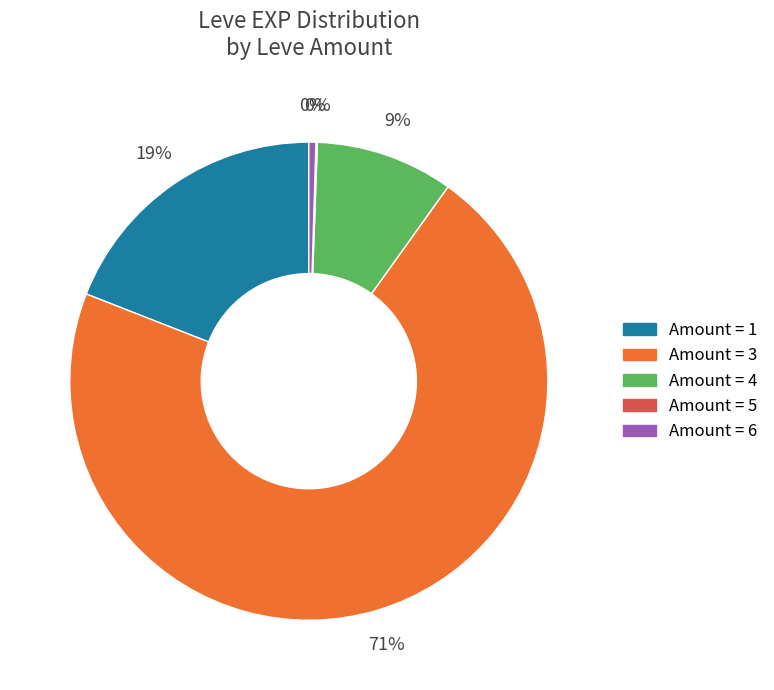

Is there a majority slice in this chart?

Yes